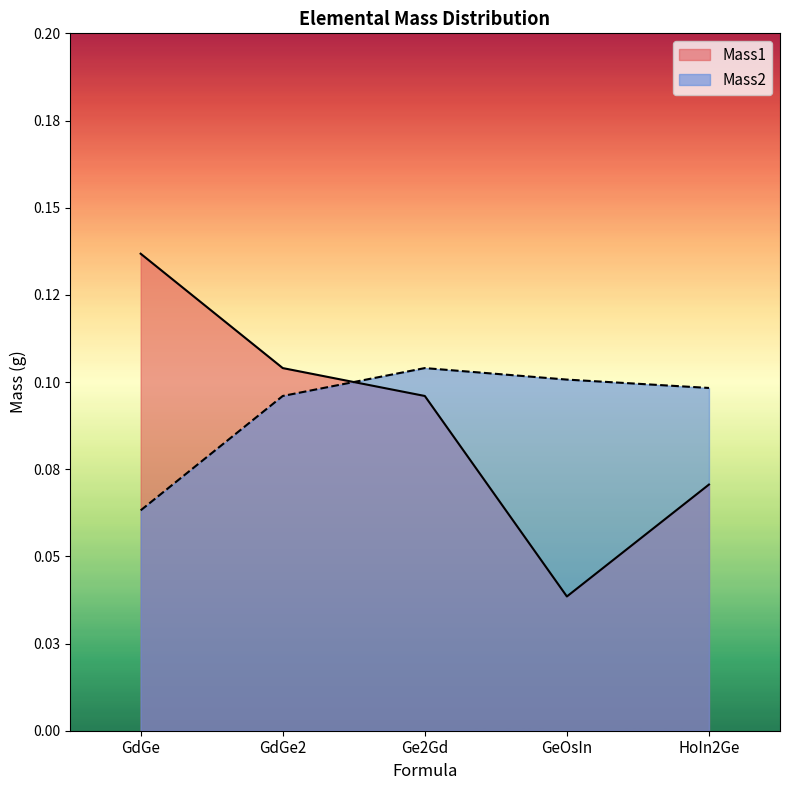

How many interior local peaks does the Mass2 series have?

1